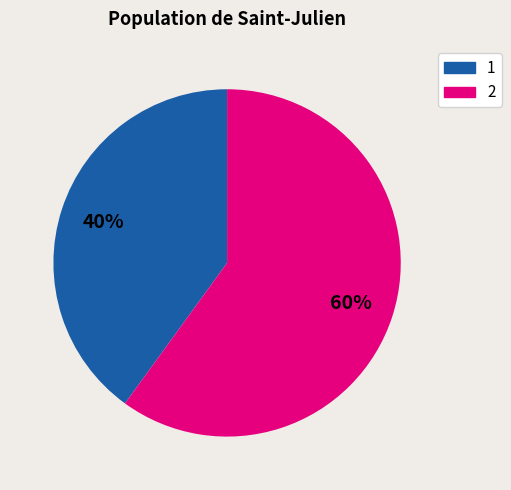

What percentage is the 2 slice, to the nearest percent?

60%